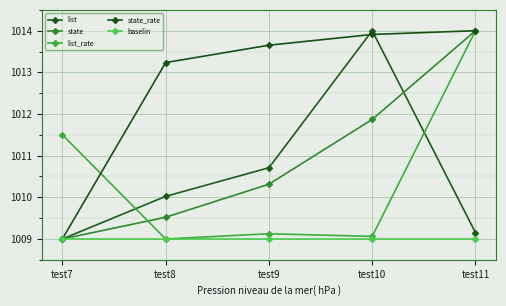

Is the value of list at test11 greater than the value of state_rate at test7?

Yes